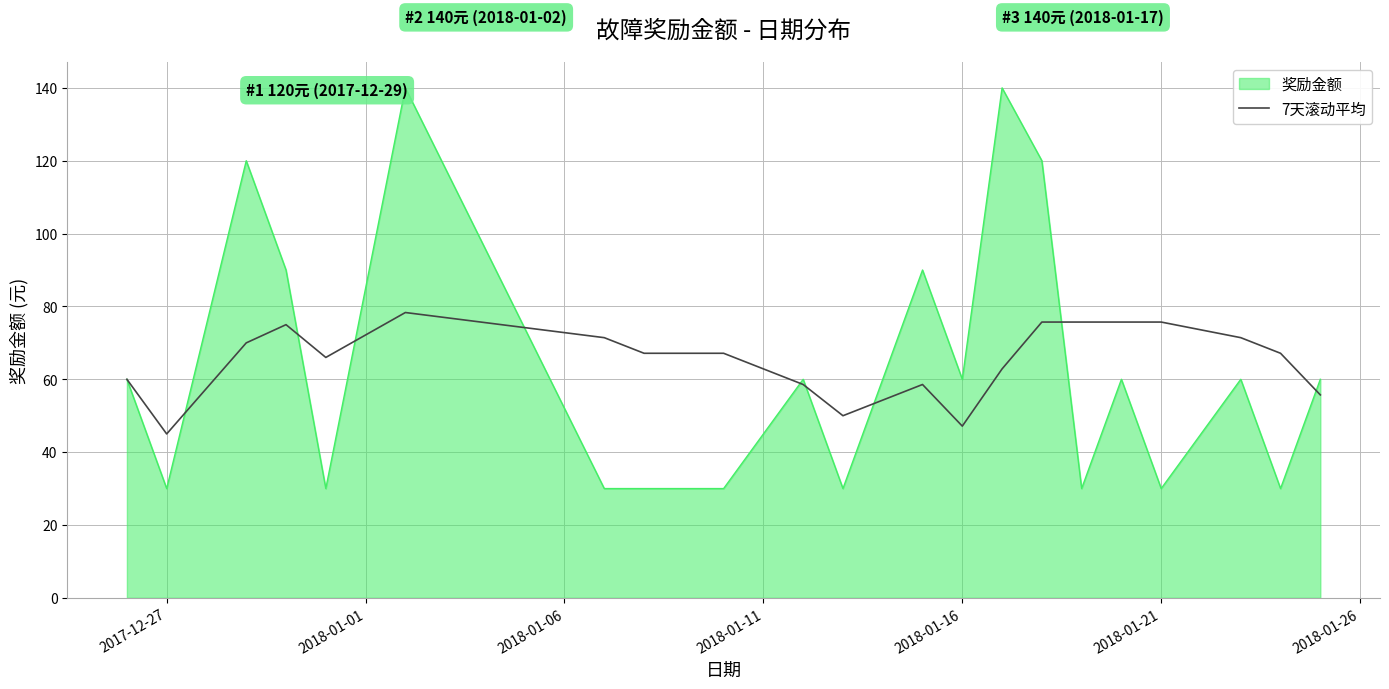

Which series has the largest range (max minus min)?

奖励金额